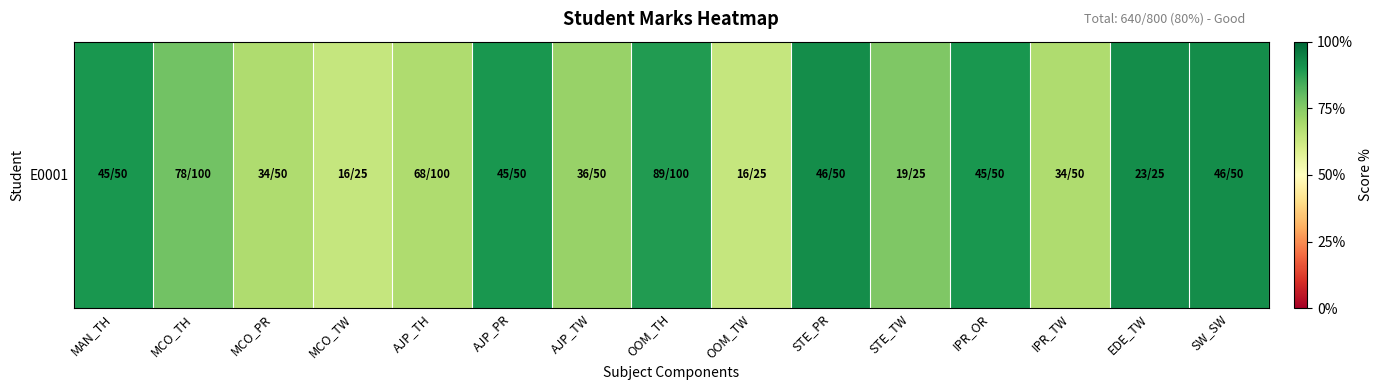

What is the average value?

0.8